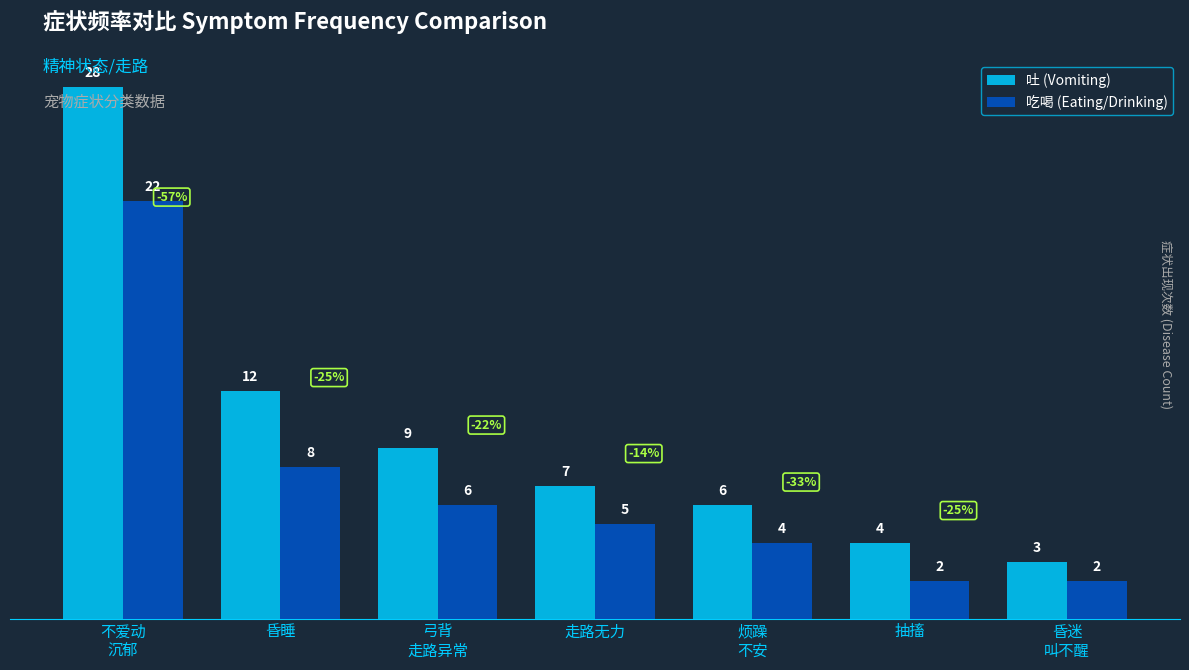

Reading right to left, transcribe all the data shown in this chart.

吐 (Vomiting): 3	4	6	7	9	12	28
吃喝 (Eating/Drinking): 2	2	4	5	6	8	22